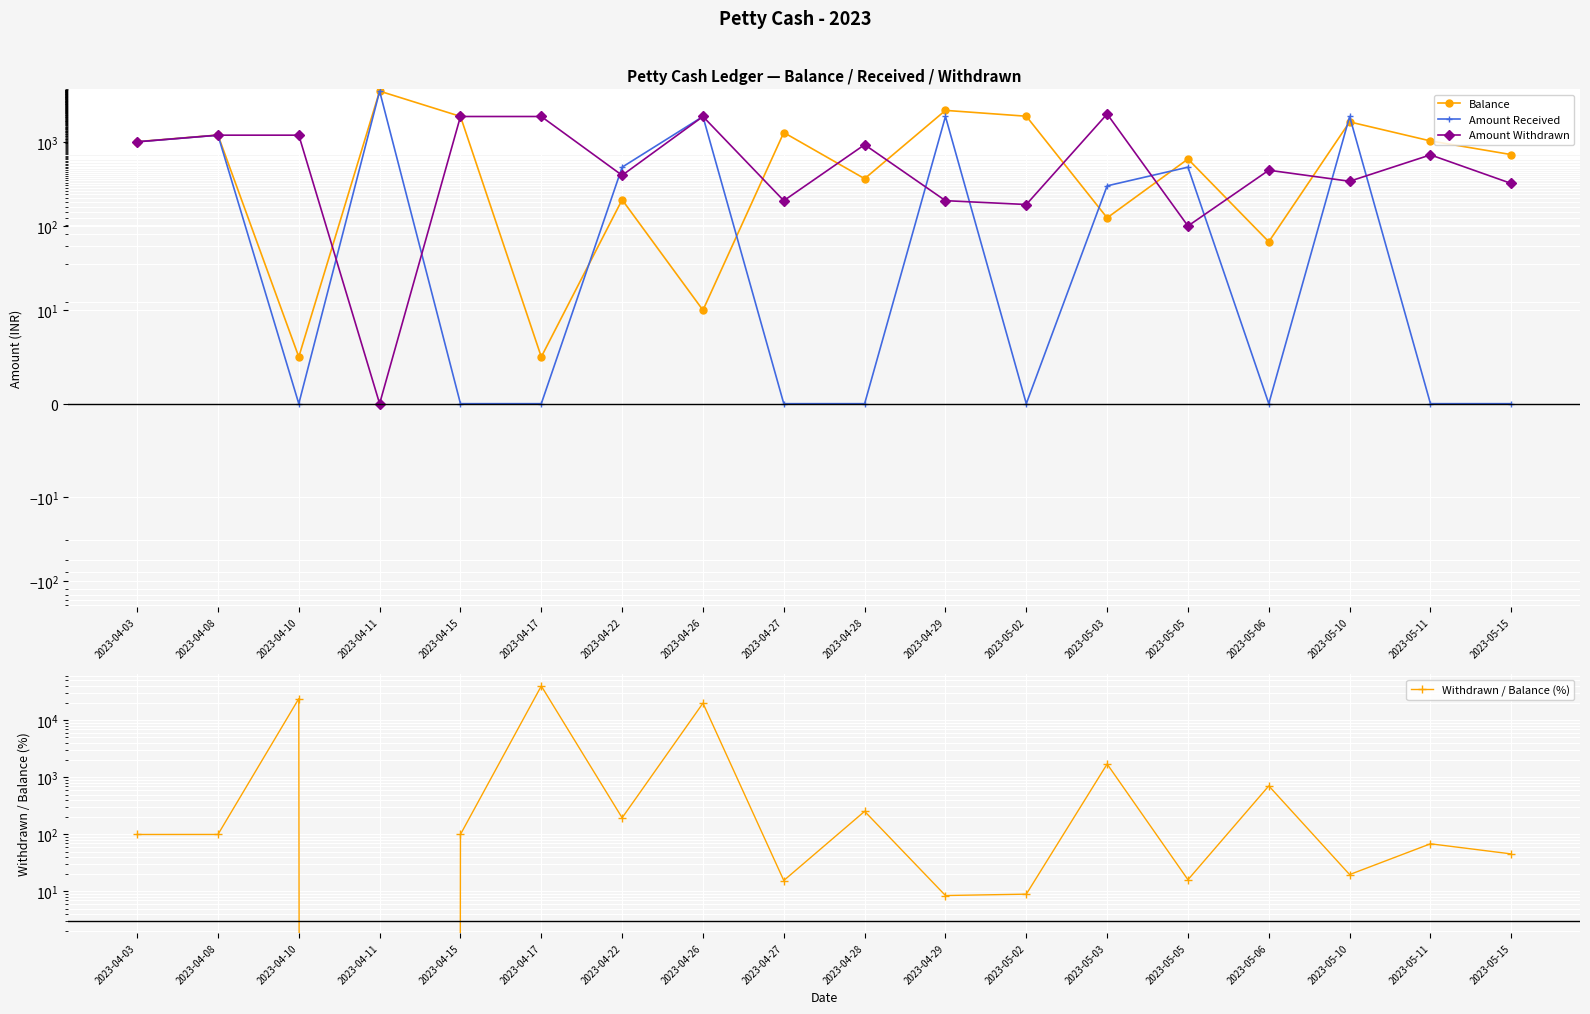

How many lines are shown in the chart?

4